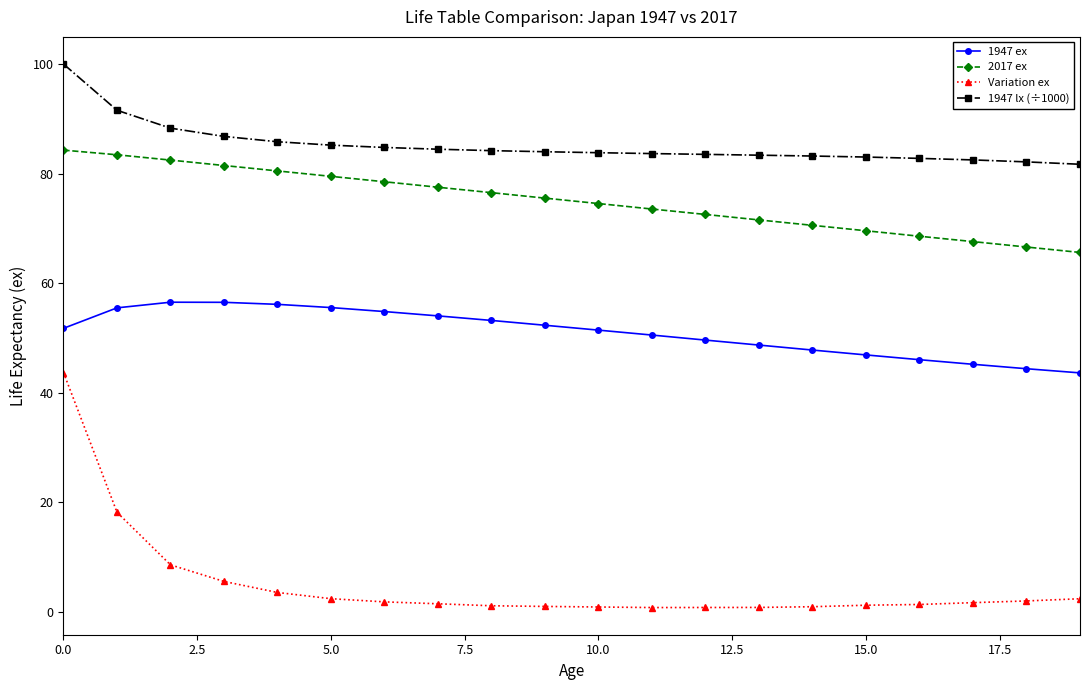

True or false: 1947 lx (÷1000) and 1947 ex intersect in this chart.

False